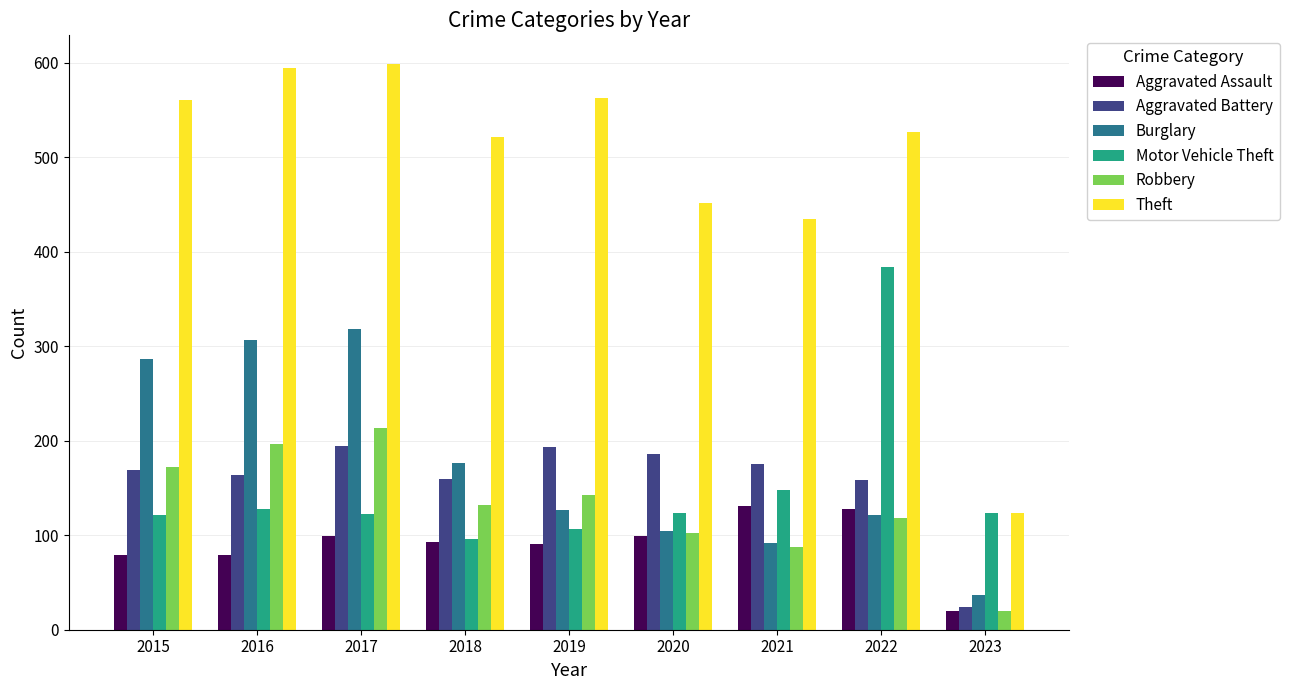

What is the sum of all Theft values?

4376